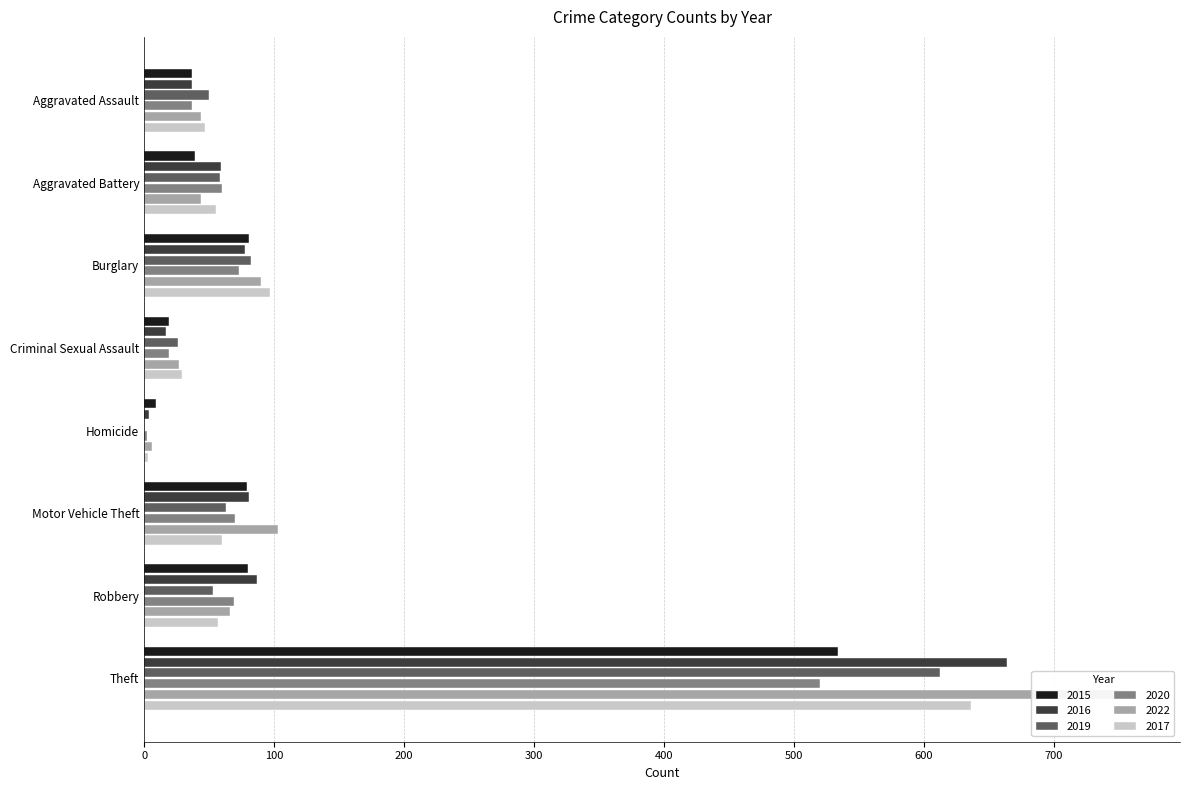

Reading left to right, list all the values displayed in this chart.

2015: Aggravated Assault=37	Aggravated Battery=39	Burglary=81	Criminal Sexual Assault=19	Homicide=9	Motor Vehicle Theft=79	Robbery=80	Theft=534
2016: Aggravated Assault=37	Aggravated Battery=59	Burglary=78	Criminal Sexual Assault=17	Homicide=4	Motor Vehicle Theft=81	Robbery=87	Theft=664
2019: Aggravated Assault=50	Aggravated Battery=58	Burglary=82	Criminal Sexual Assault=26	Homicide=0	Motor Vehicle Theft=63	Robbery=53	Theft=612
2020: Aggravated Assault=37	Aggravated Battery=60	Burglary=73	Criminal Sexual Assault=19	Homicide=2	Motor Vehicle Theft=70	Robbery=69	Theft=520
2022: Aggravated Assault=44	Aggravated Battery=44	Burglary=90	Criminal Sexual Assault=27	Homicide=6	Motor Vehicle Theft=103	Robbery=66	Theft=759
2017: Aggravated Assault=47	Aggravated Battery=55	Burglary=97	Criminal Sexual Assault=29	Homicide=3	Motor Vehicle Theft=60	Robbery=57	Theft=636